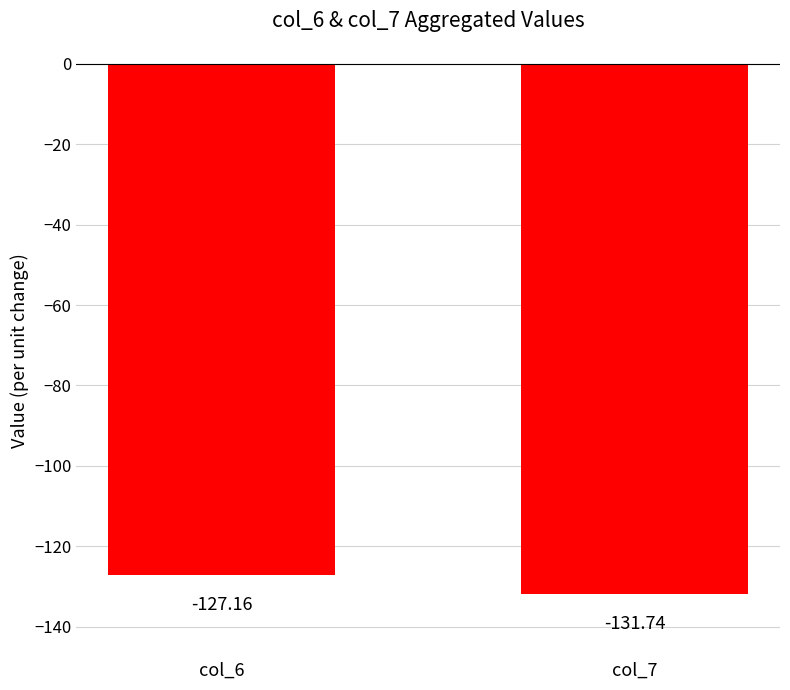

How many data points does each series have?

2